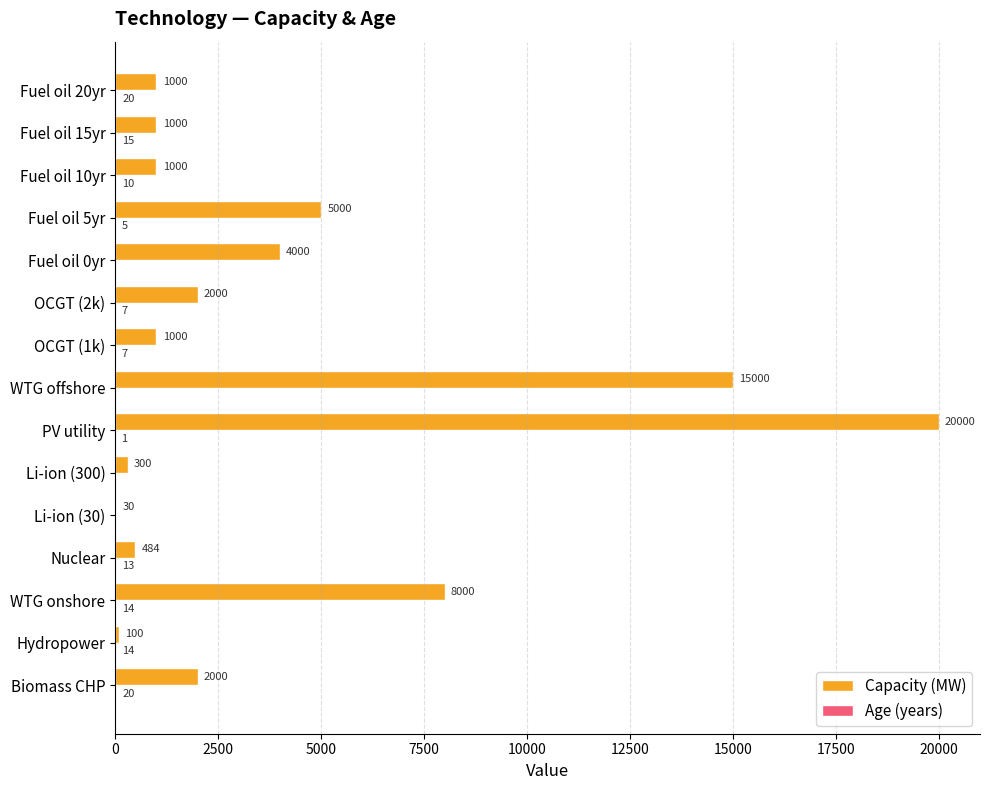

True or false: Capacity (MW) has a value of 1000 at OCGT (1k).

True